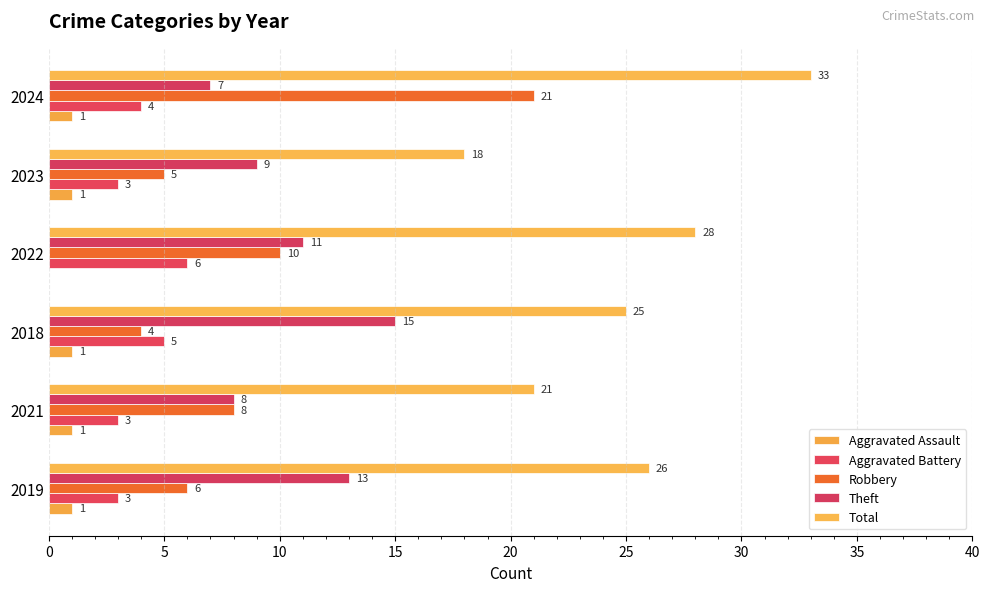

Which series has the largest total across all categories?

Total